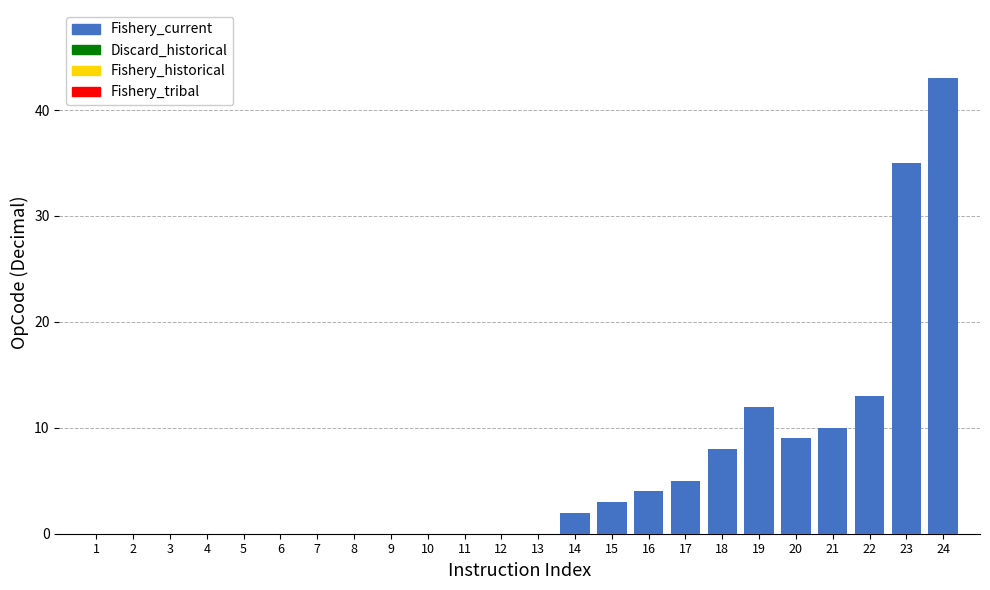

Reading left to right, what are all the values shown in this chart?

1=0	2=0	3=0	4=0	5=0	6=0	7=0	8=0	9=0	10=0	11=0	12=0	13=0	14=2	15=3	16=4	17=5	18=8	19=12	20=9	21=10	22=13	23=35	24=43